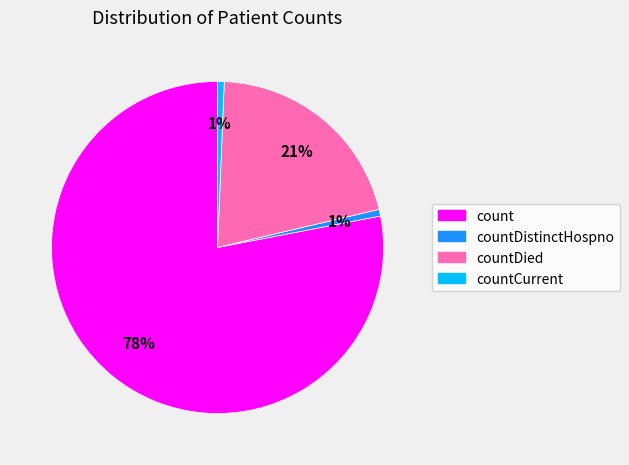

How many segments does this pie chart have?

4